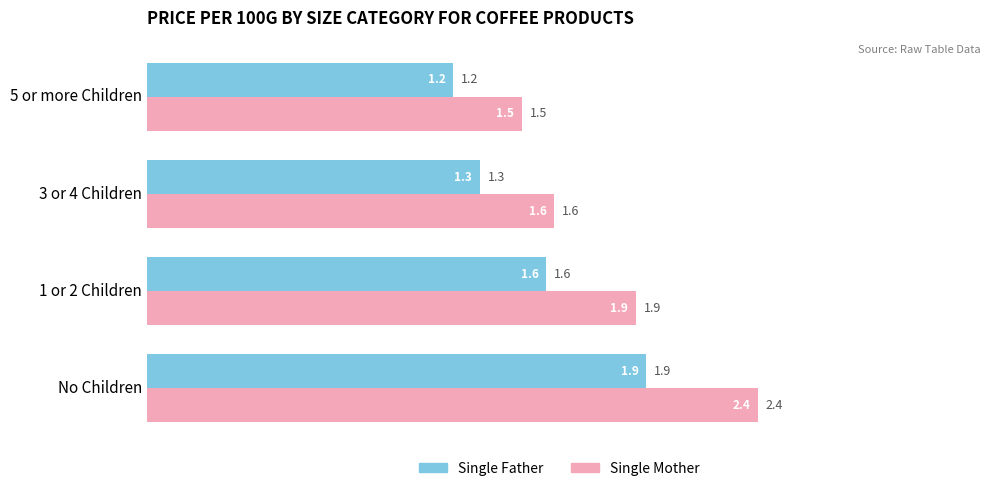

Which series has the widest spread of values?

Single Mother